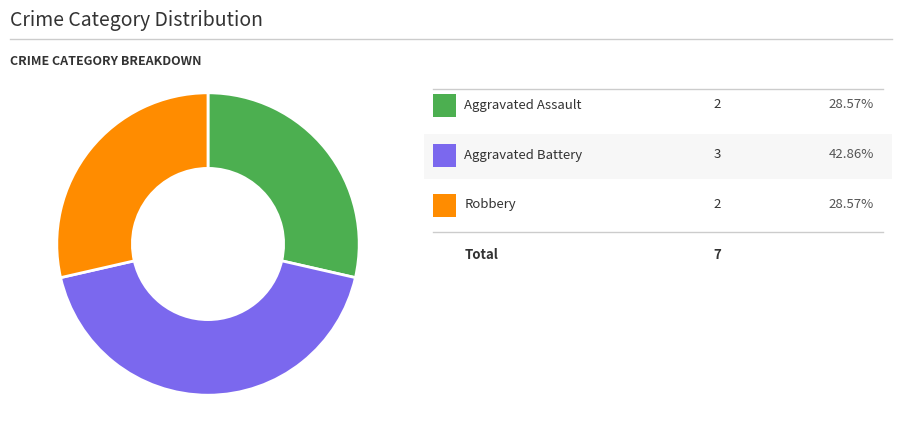

Is there a majority slice in this chart?

No